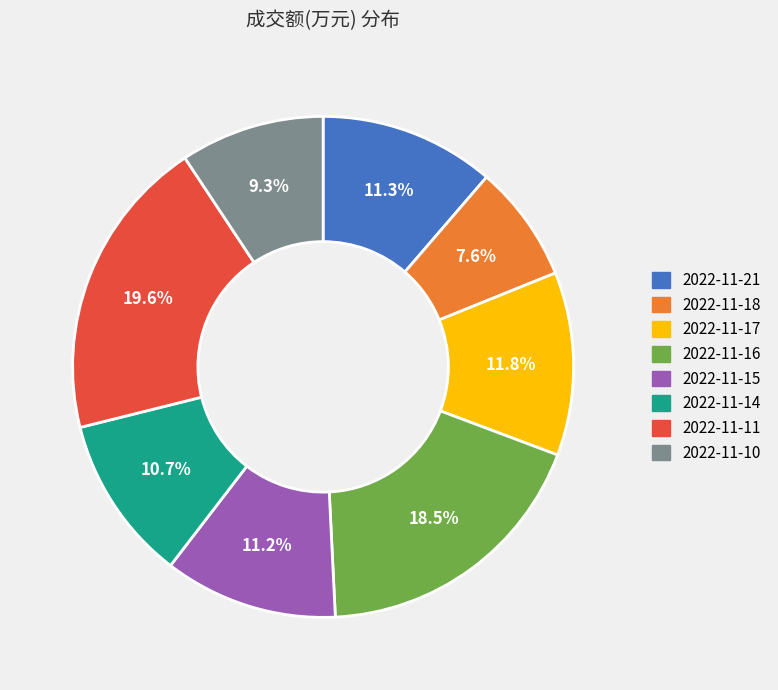

What is the smallest slice in the pie chart?

2022-11-18